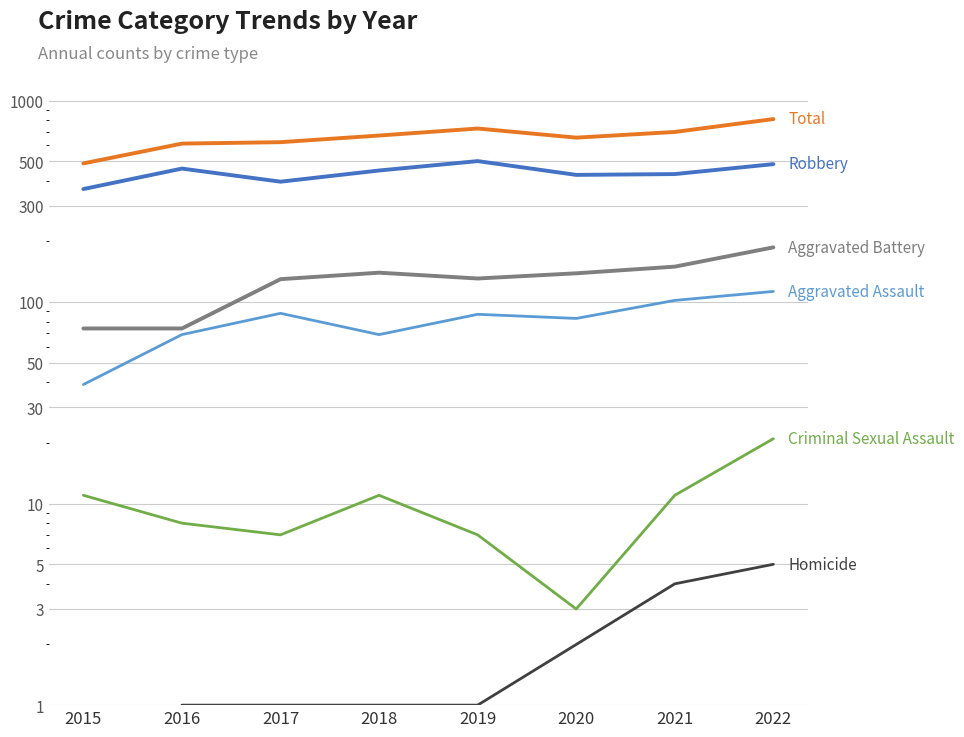

What is the value of the Aggravated Assault point at the 1st from the left?

39